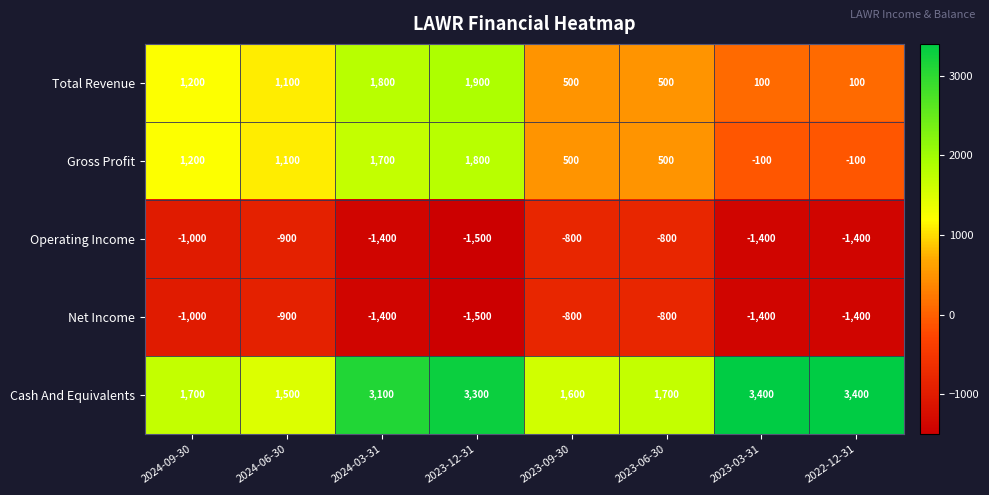

What is the lowest value of the Gross Profit series?

-100